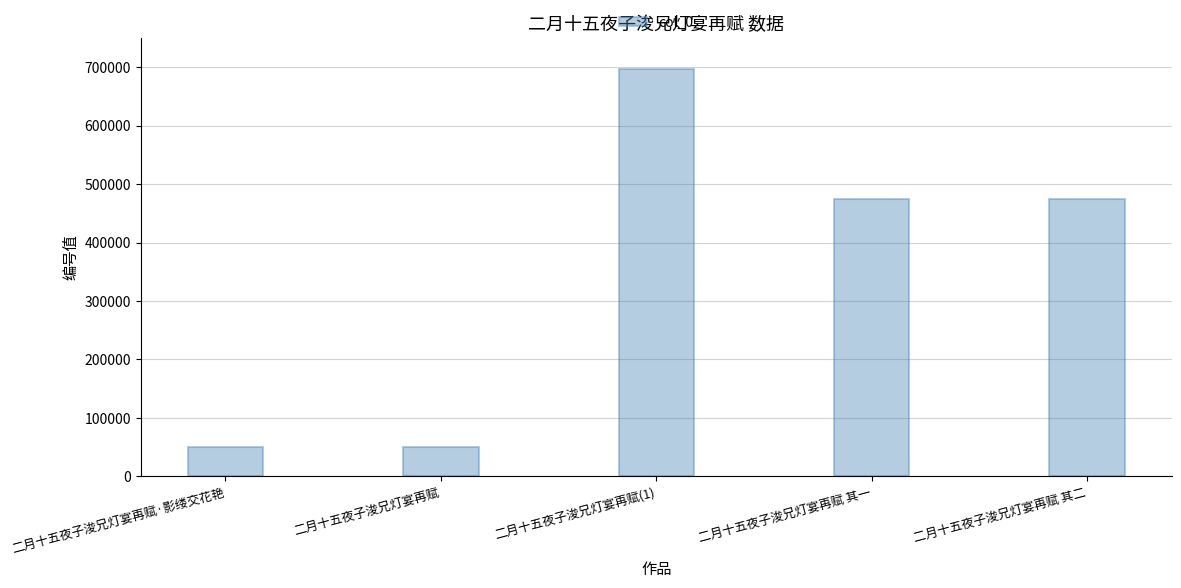

What is the change in value from 二月十五夜子浚兄灯宴再赋 to 二月十五夜子浚兄灯宴再赋 其二?

+424219